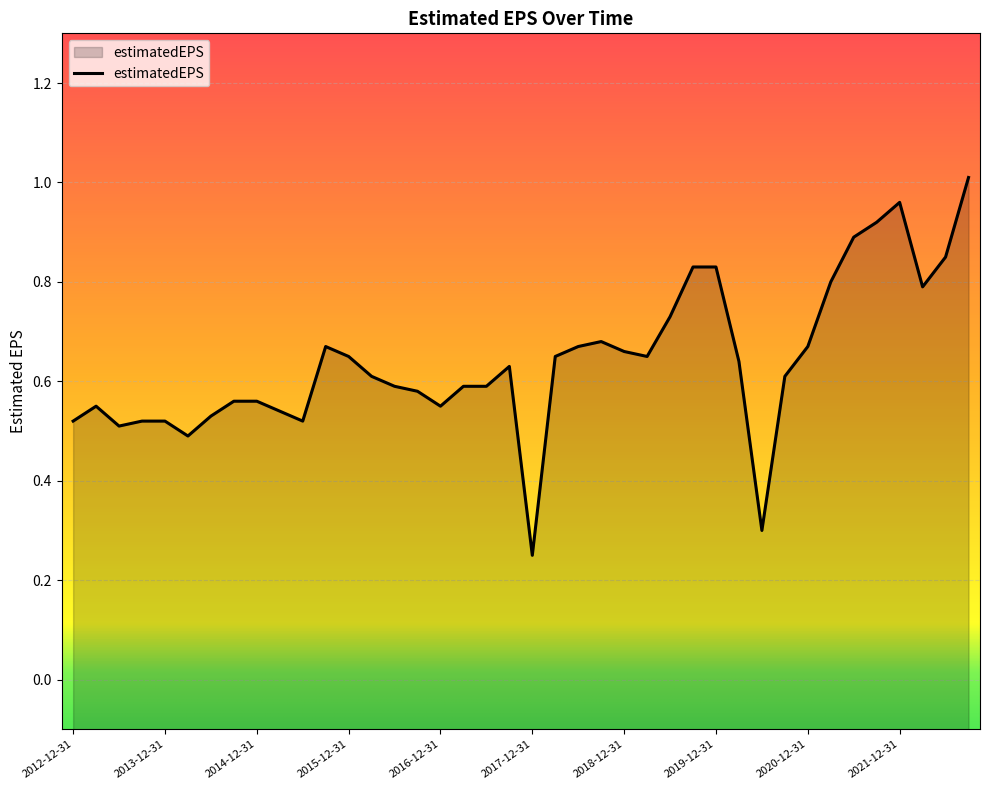

Rank the categories by value from highest to lowest.

2022-09-30, 2021-12-31, 2021-09-30, 2021-06-30, 2022-06-30, 2019-12-31, 2019-09-30, 2021-03-31, 2022-03-31, 2019-06-30, 2018-09-30, 2020-12-31, 2018-06-30, 2015-09-30, 2018-12-31, 2019-03-31, 2018-03-31, 2015-12-31, 2020-03-31, 2017-09-30, 2020-09-30, 2016-03-31, 2017-06-30, 2017-03-31, 2016-06-30, 2016-09-30, 2014-12-31, 2014-09-30, 2016-12-31, 2013-03-31, 2015-03-31, 2014-06-30, 2015-06-30, 2013-12-31, 2013-09-30, 2012-12-31, 2013-06-30, 2014-03-31, 2020-06-30, 2017-12-31